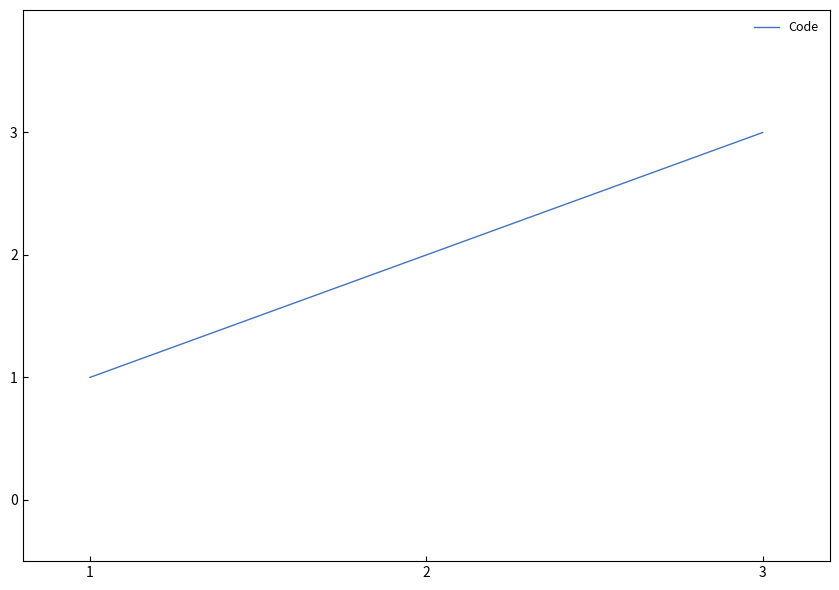

Rank the categories by value from highest to lowest.

3, 2, 1